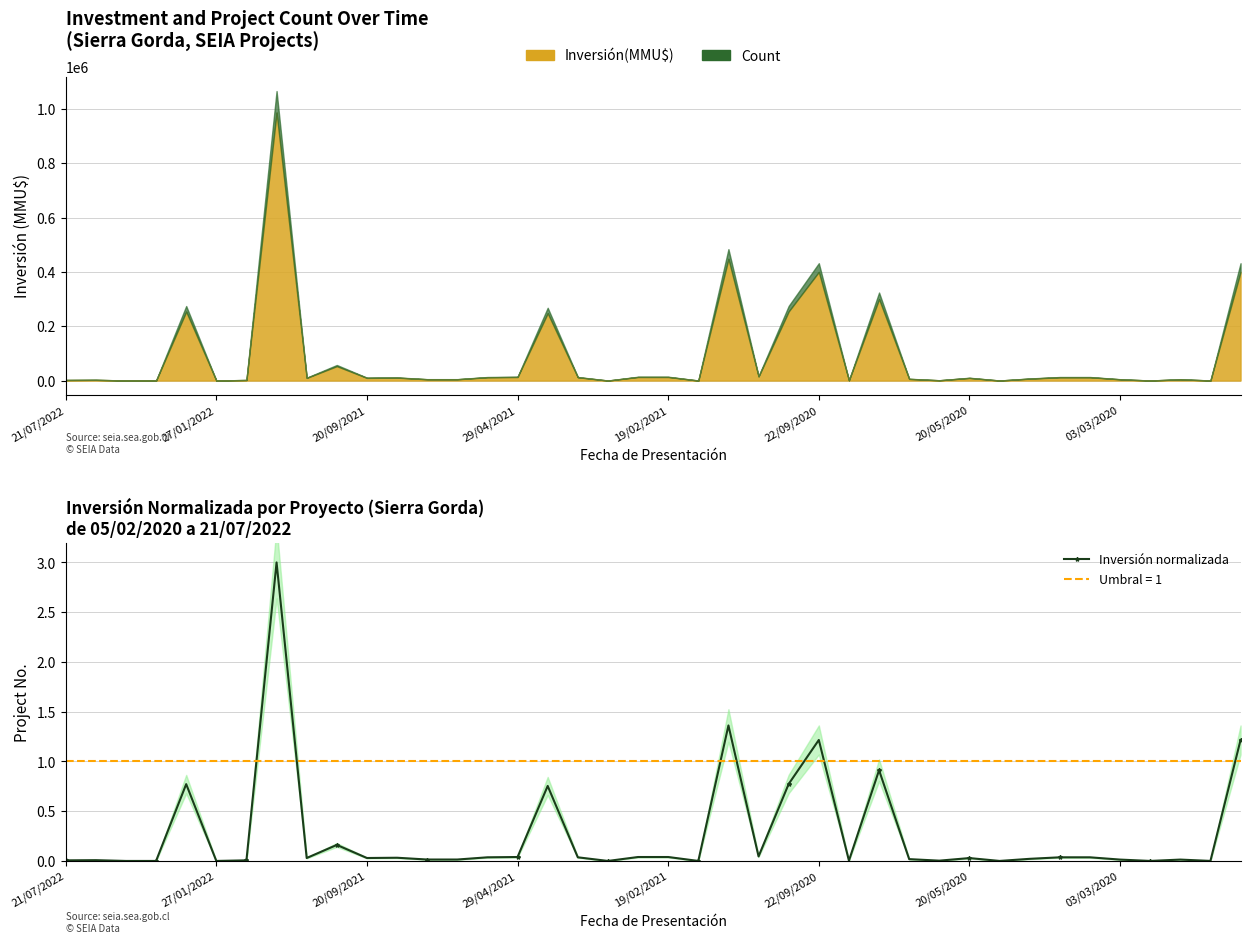

What position from the right is 13?

27